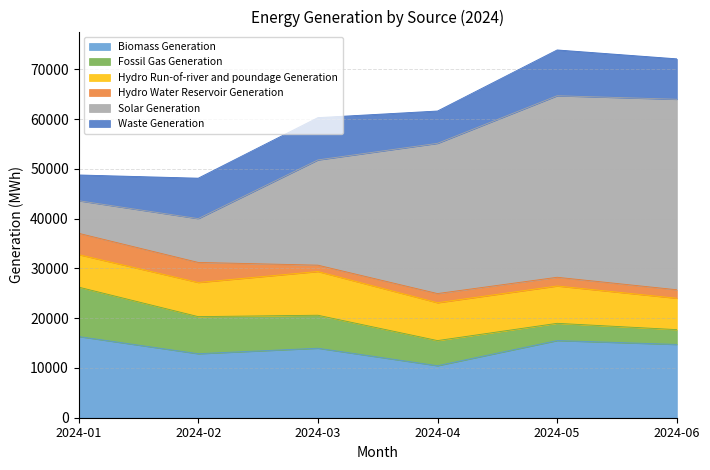

Which has a higher value, 2024-06 or 2024-01?

2024-01